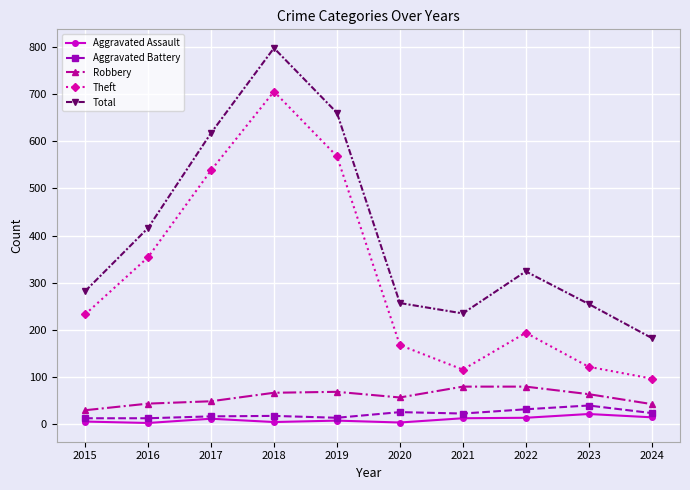

True or false: Aggravated Assault and Total intersect in this chart.

False